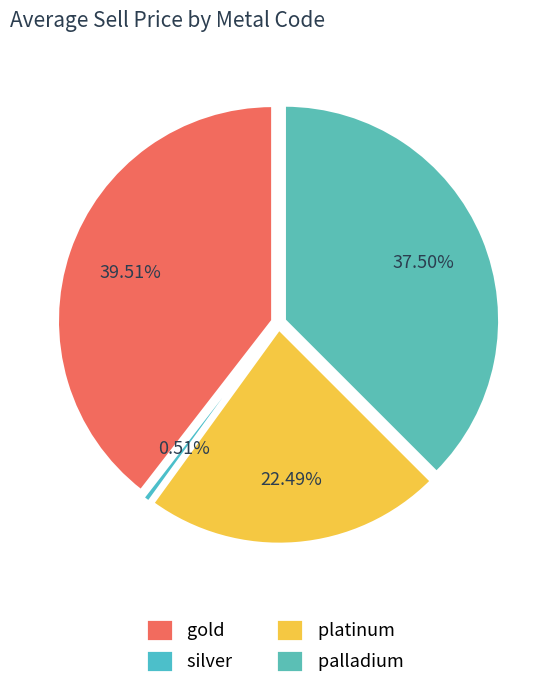

Is it true that platinum is 22% of the pie?

True